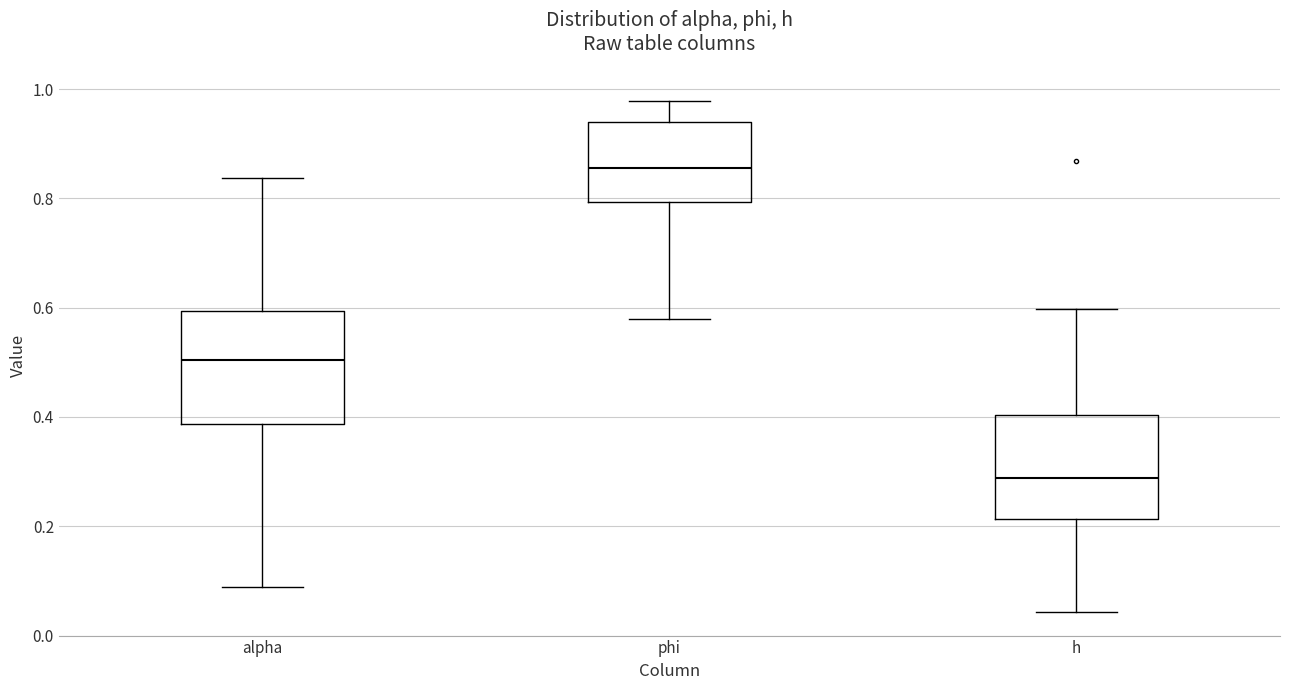

Reading left to right, transcribe this box plot: for each box, give where its median line is, the range the box spans, and where its two whiskers end, as read against the y-axis. The values are not printed on the chart, so give them approximately, as read against the axis.

alpha: median 0.50, box 0.38 to 0.60, whiskers 0.08 to 0.84
phi: median 0.86, box 0.80 to 0.94, whiskers 0.58 to 0.98
h: median 0.28, box 0.22 to 0.40, whiskers 0.04 to 0.60